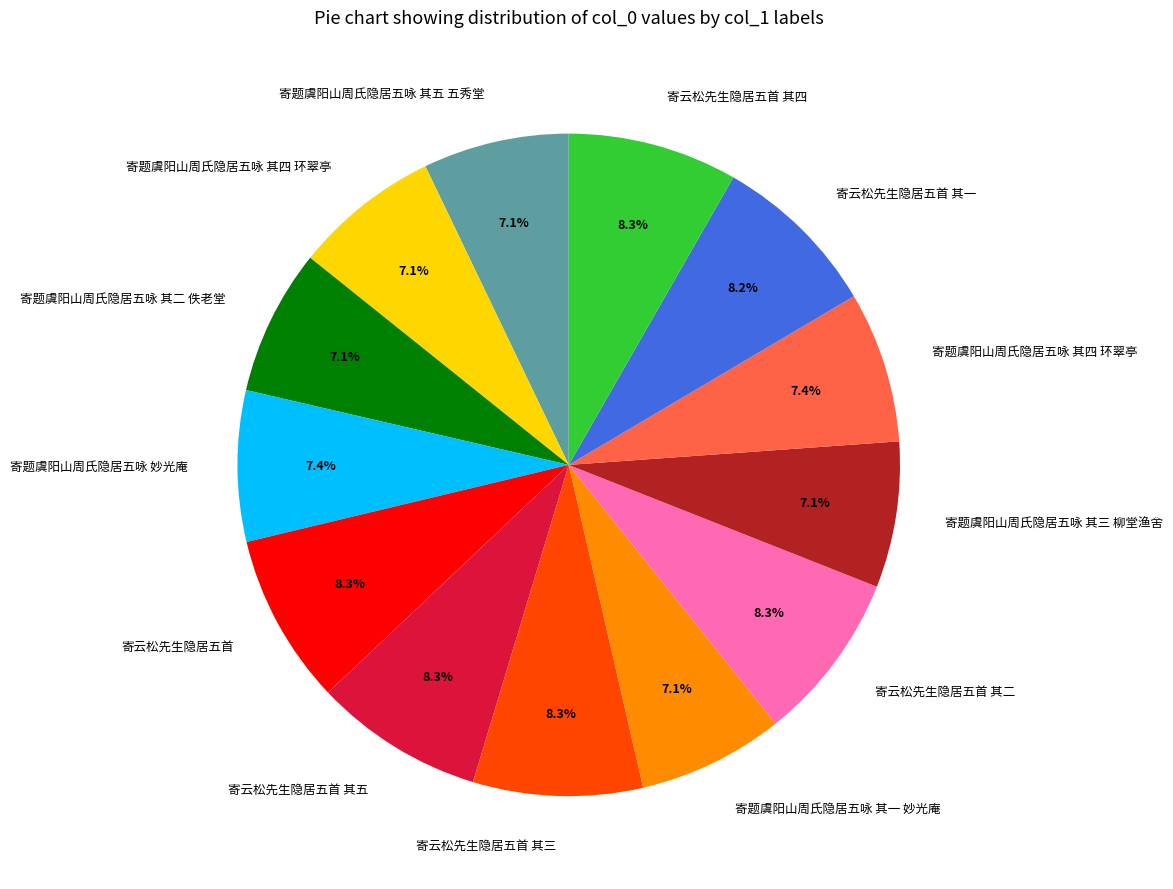

Does any single category account for the majority?

No